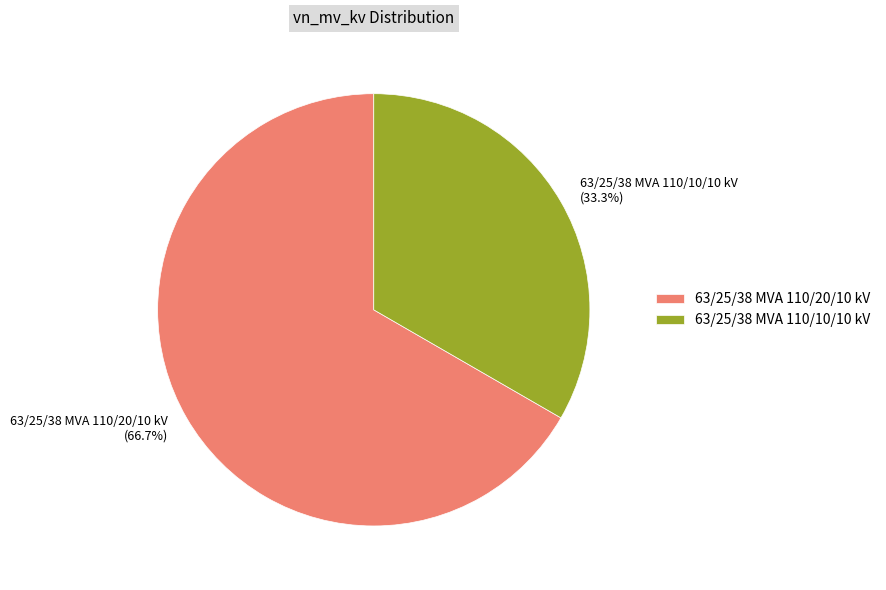

How many segments does this pie chart have?

2